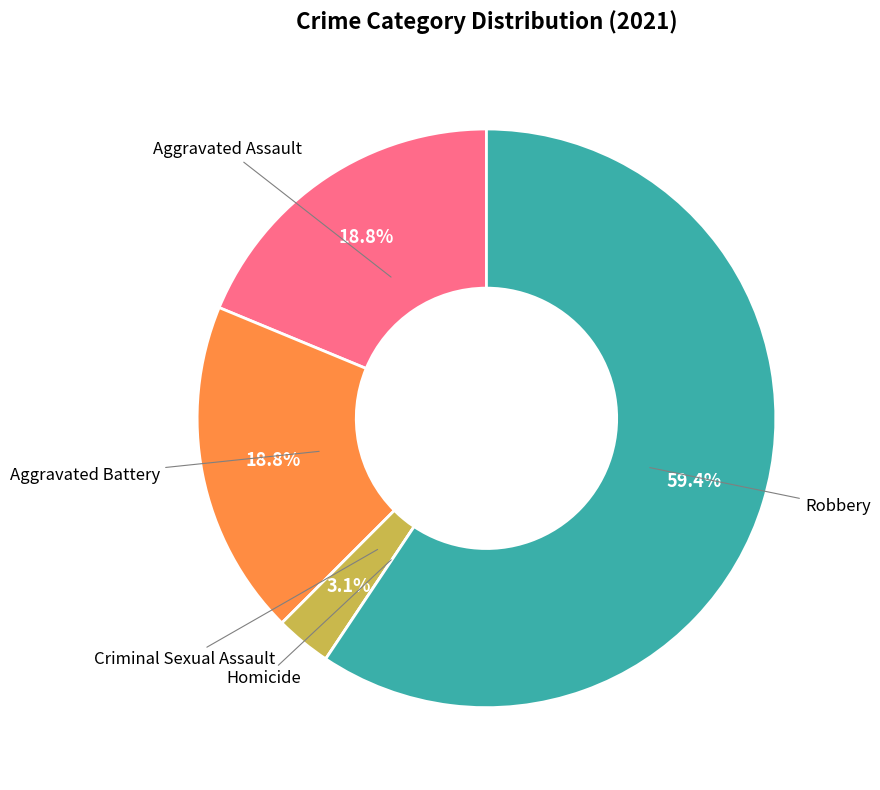

Does any single category account for the majority?

Yes